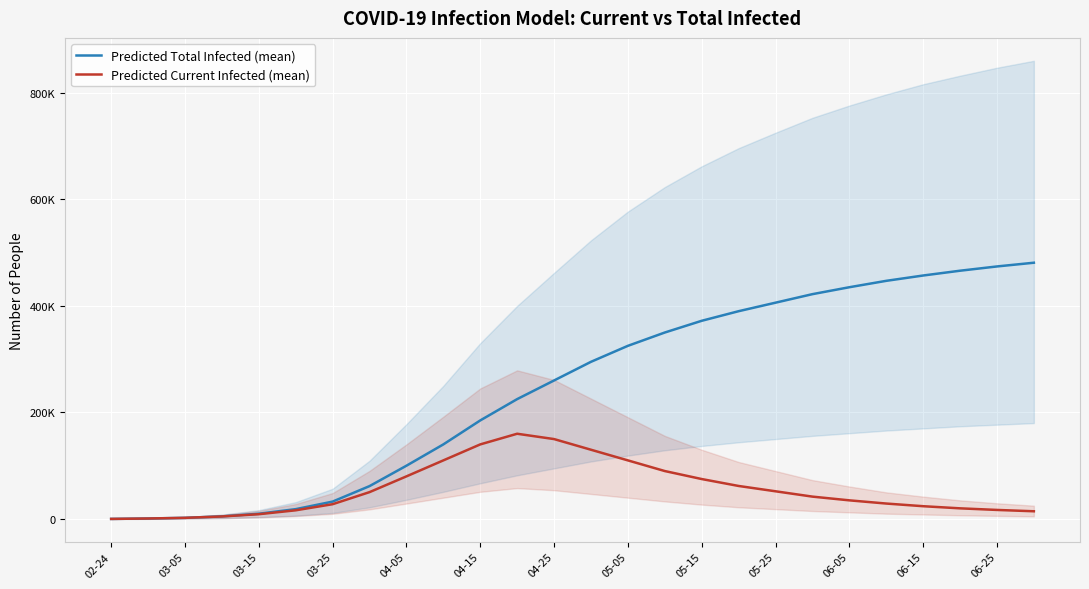

Where does the Predicted Total Infected (mean) series first go above 295000?

05-05